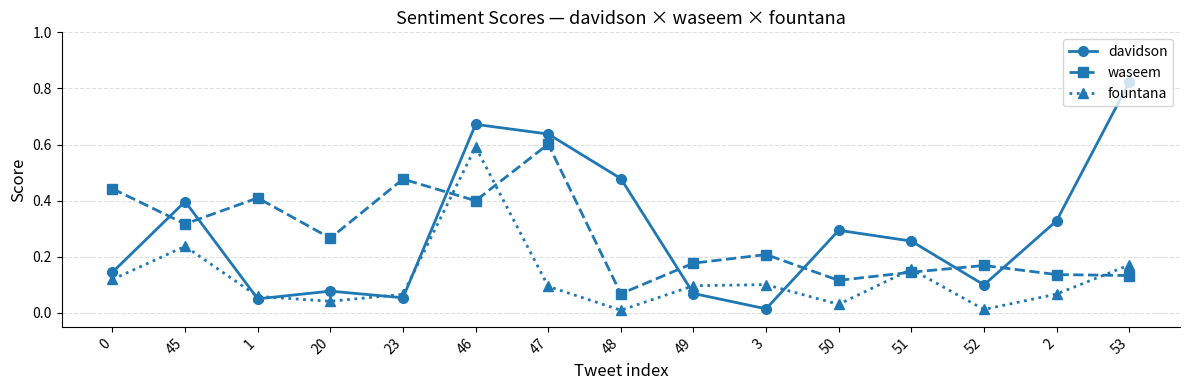

Which series ends up on top after the final intersection of fountana and waseem?

fountana